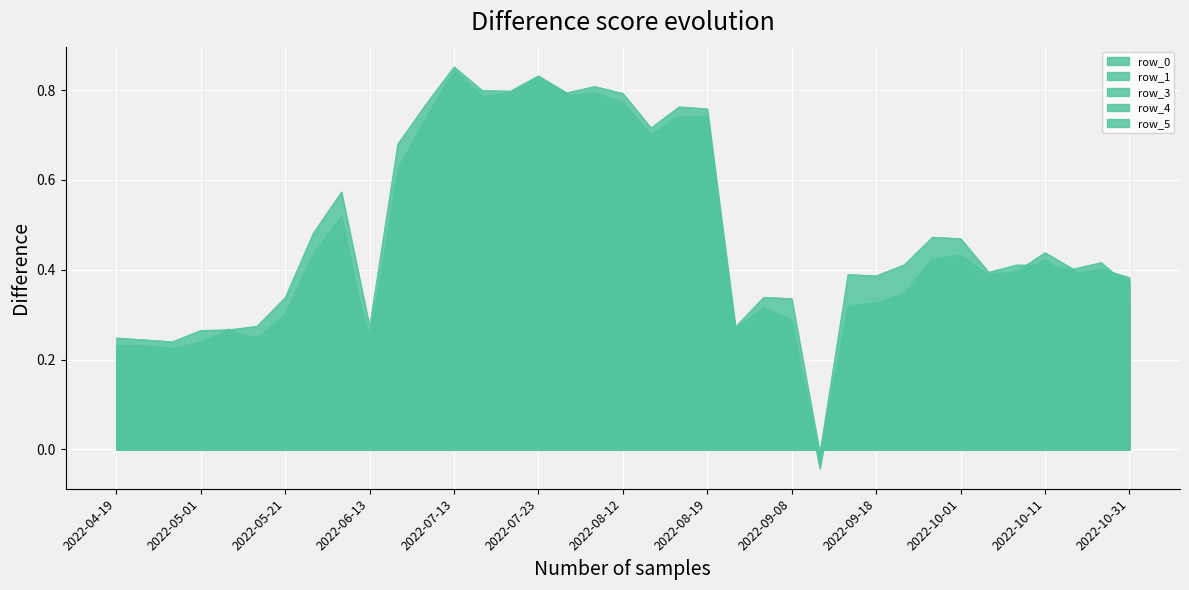

Which series changed the most between 2022-04-21 and 2022-09-08?

row_5